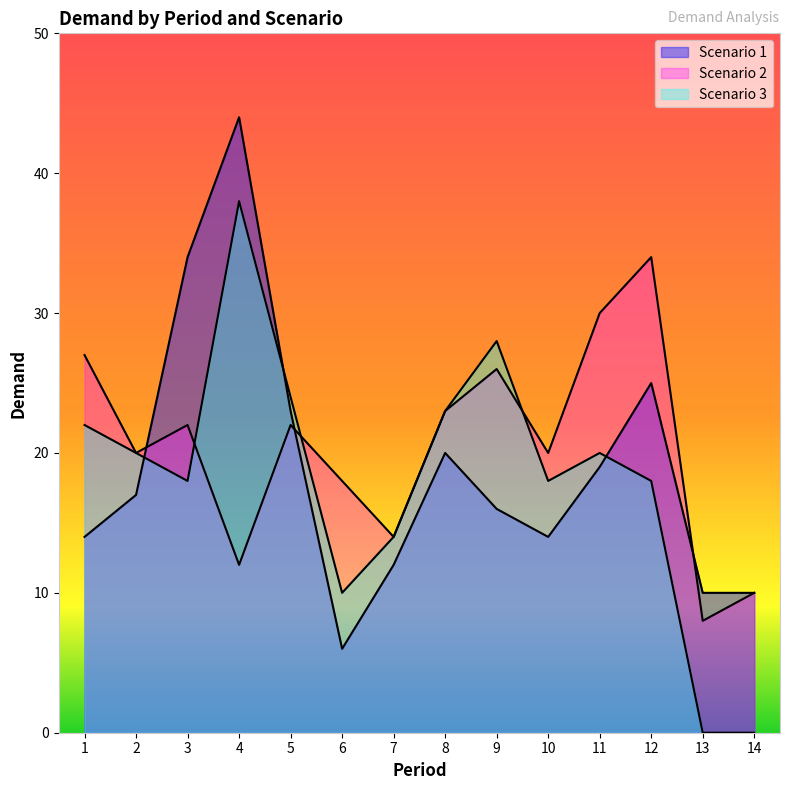

At which category does the chart reach its minimum across all series?

13